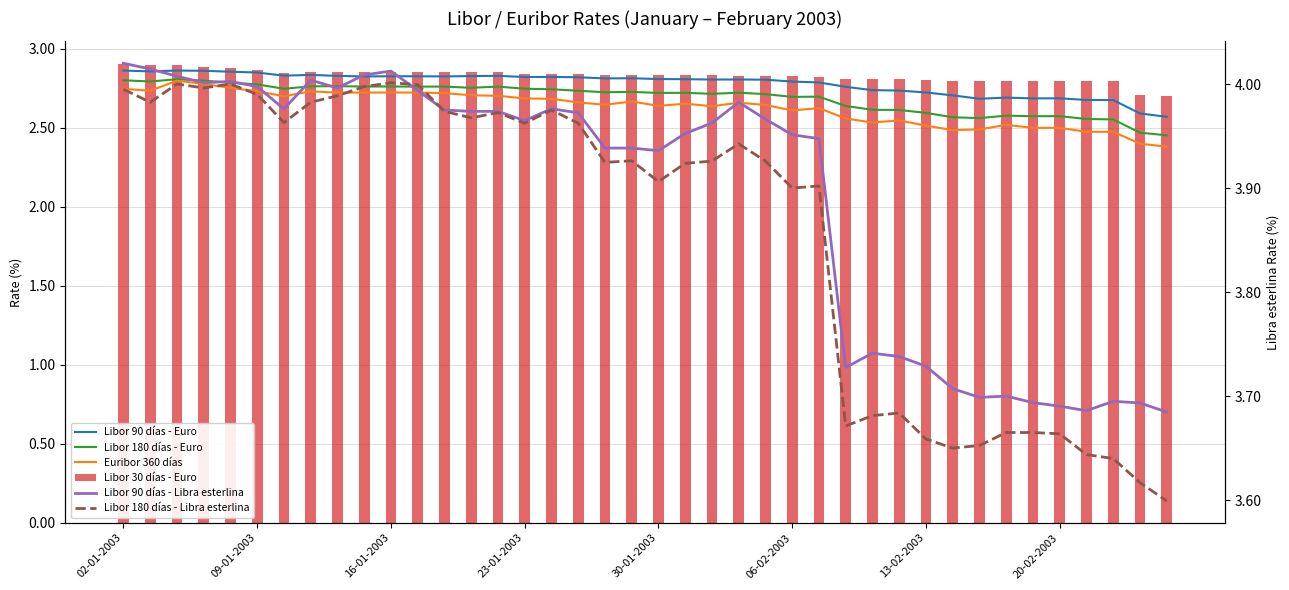

What is the difference between the maximum and minimum values in the Libor 180 días - Euro series?

0.4